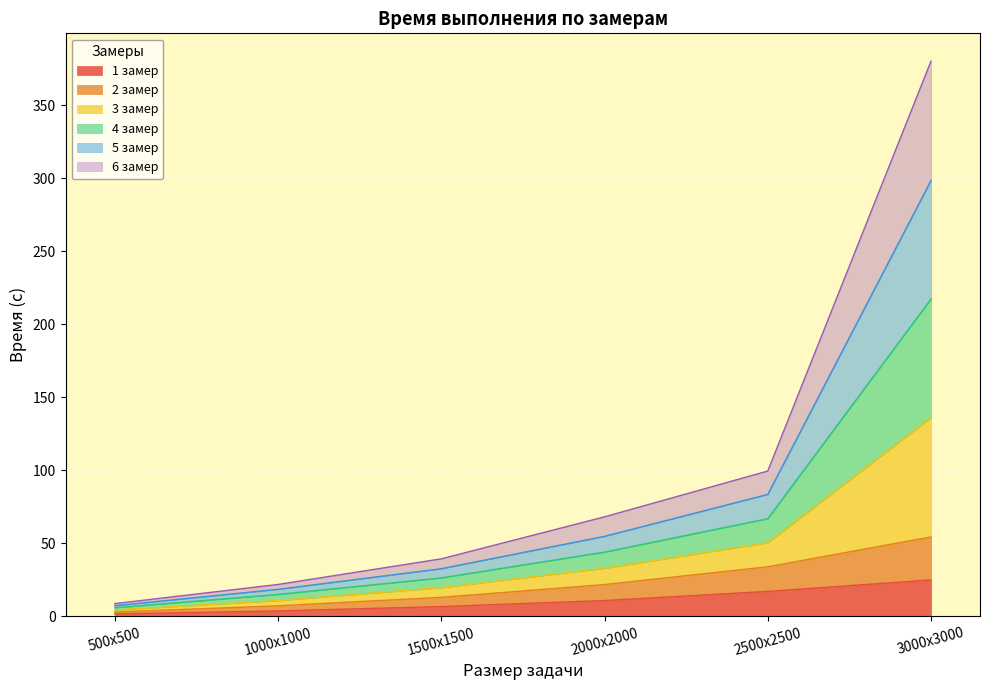

What is the highest value of the 1 замер series?

25.0